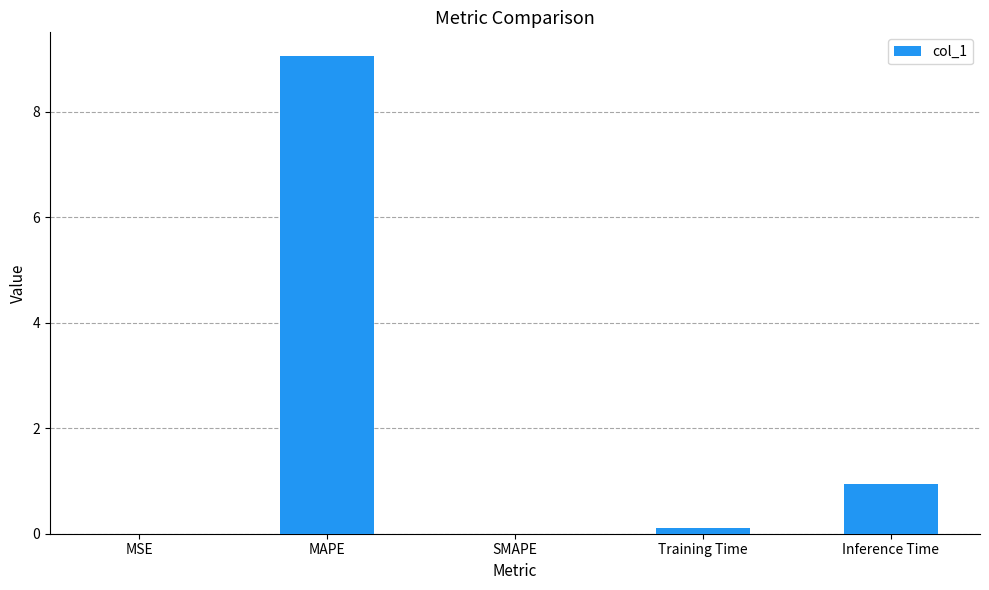

What is the sum of the values at MAPE and SMAPE?

9.1